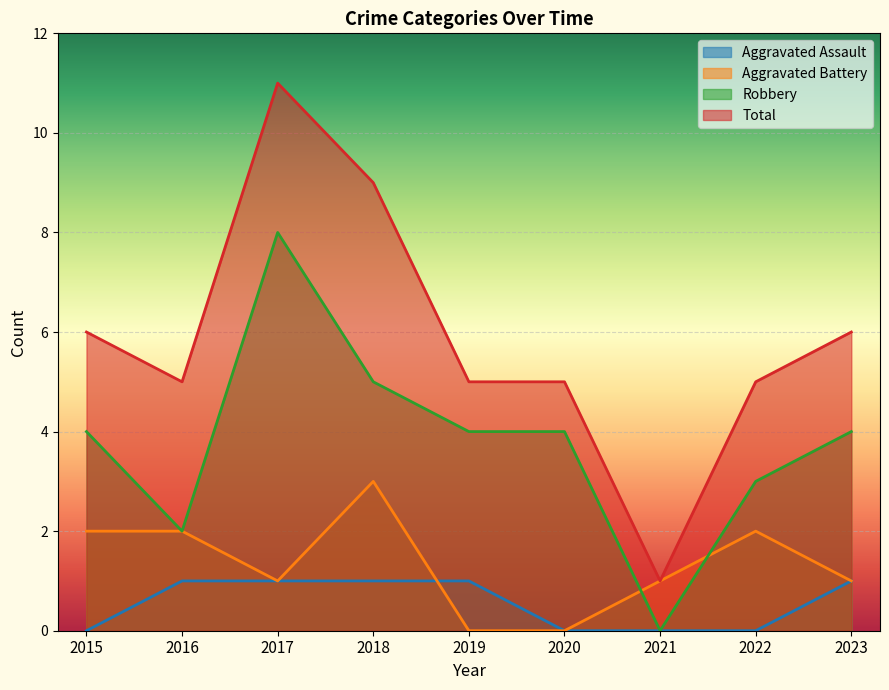

How many lines are shown in the chart?

4